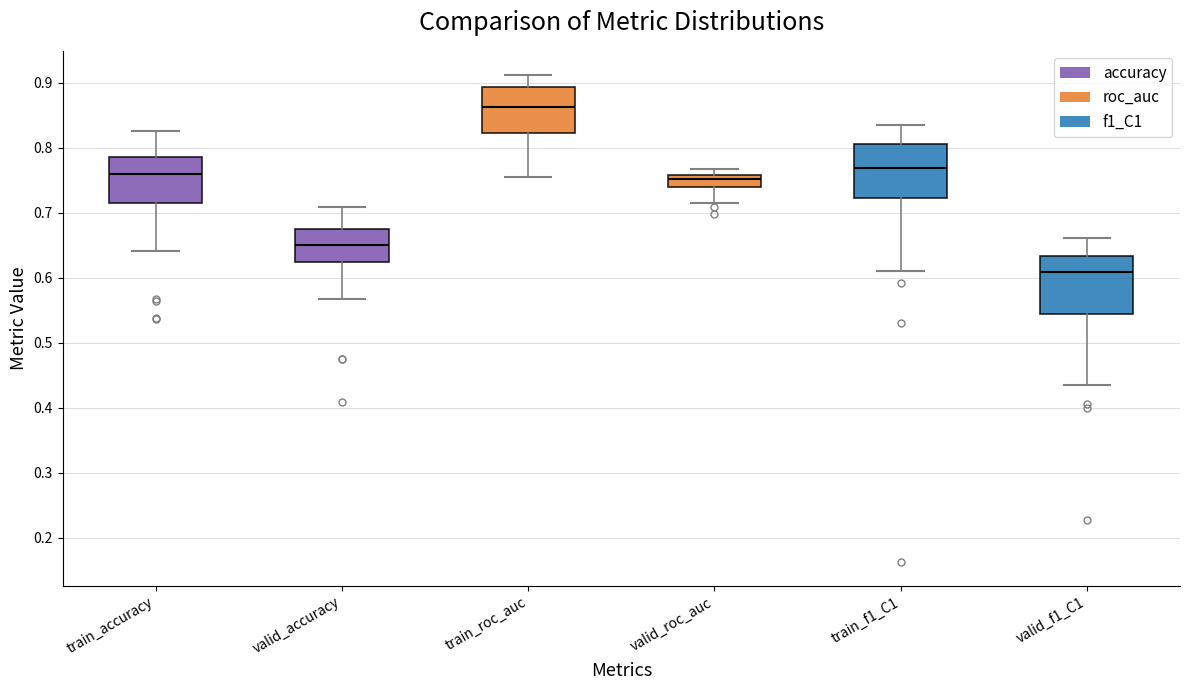

Reading left to right, transcribe this box plot: for each box, give where its median line is, the range the box spans, and where its two whiskers end, as read against the y-axis. The values are not printed on the chart, so give them approximately, as read against the axis.

train_accuracy: median 0.76, box 0.72 to 0.79, whiskers 0.64 to 0.83
valid_accuracy: median 0.65, box 0.63 to 0.68, whiskers 0.57 to 0.71
train_roc_auc: median 0.86, box 0.82 to 0.89, whiskers 0.76 to 0.91
valid_roc_auc: median 0.75, box 0.74 to 0.76, whiskers 0.72 to 0.77
train_f1_C1: median 0.77, box 0.72 to 0.81, whiskers 0.61 to 0.83
valid_f1_C1: median 0.61, box 0.54 to 0.63, whiskers 0.43 to 0.66